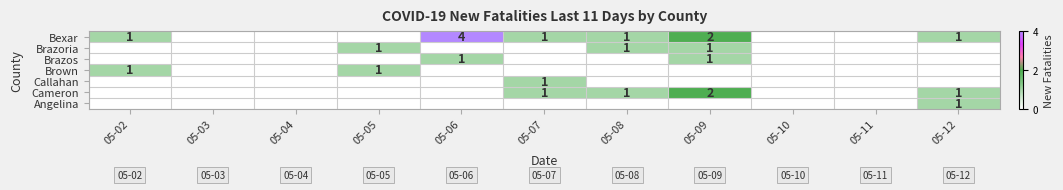

Which category has the highest value across all series?

05-06